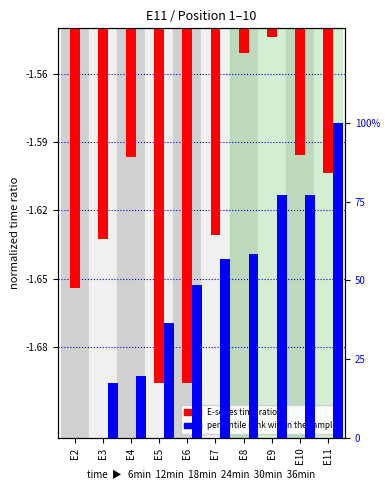

Which category has the lowest value across all series?

E5